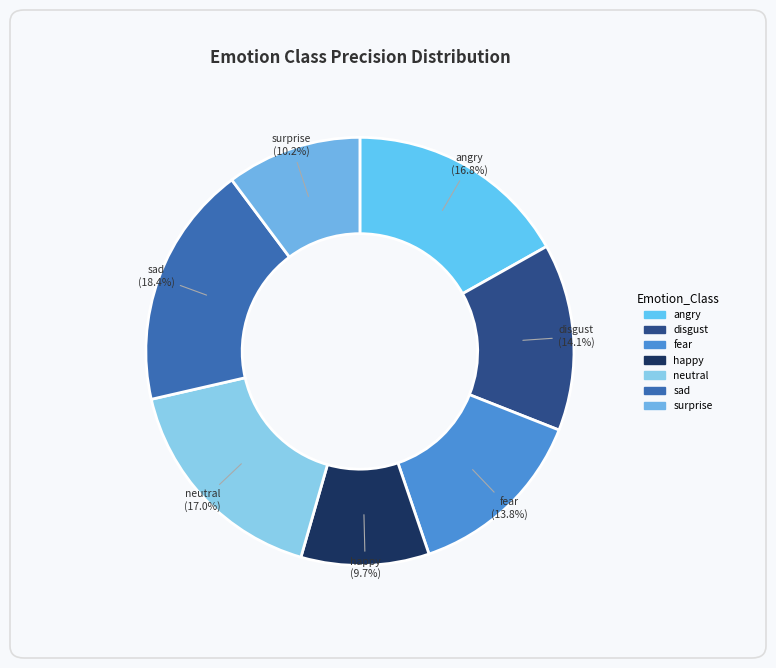

Count the number of slices in the pie.

7